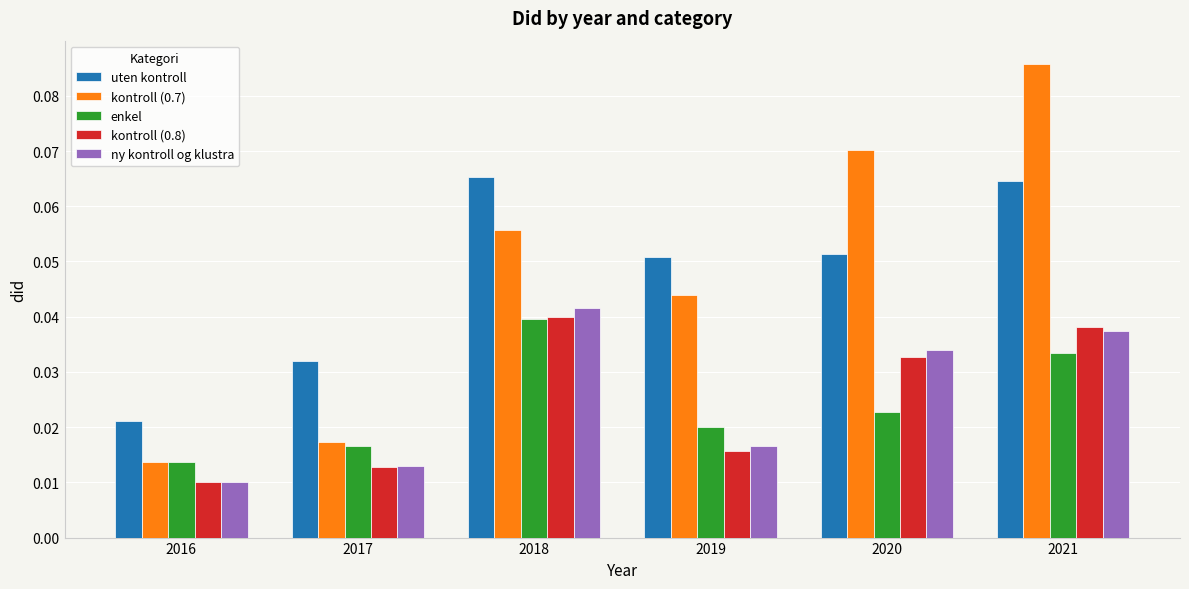

List the labels in order of ny kontroll og klustra value, smallest first.

2016, 2017, 2019, 2020, 2021, 2018